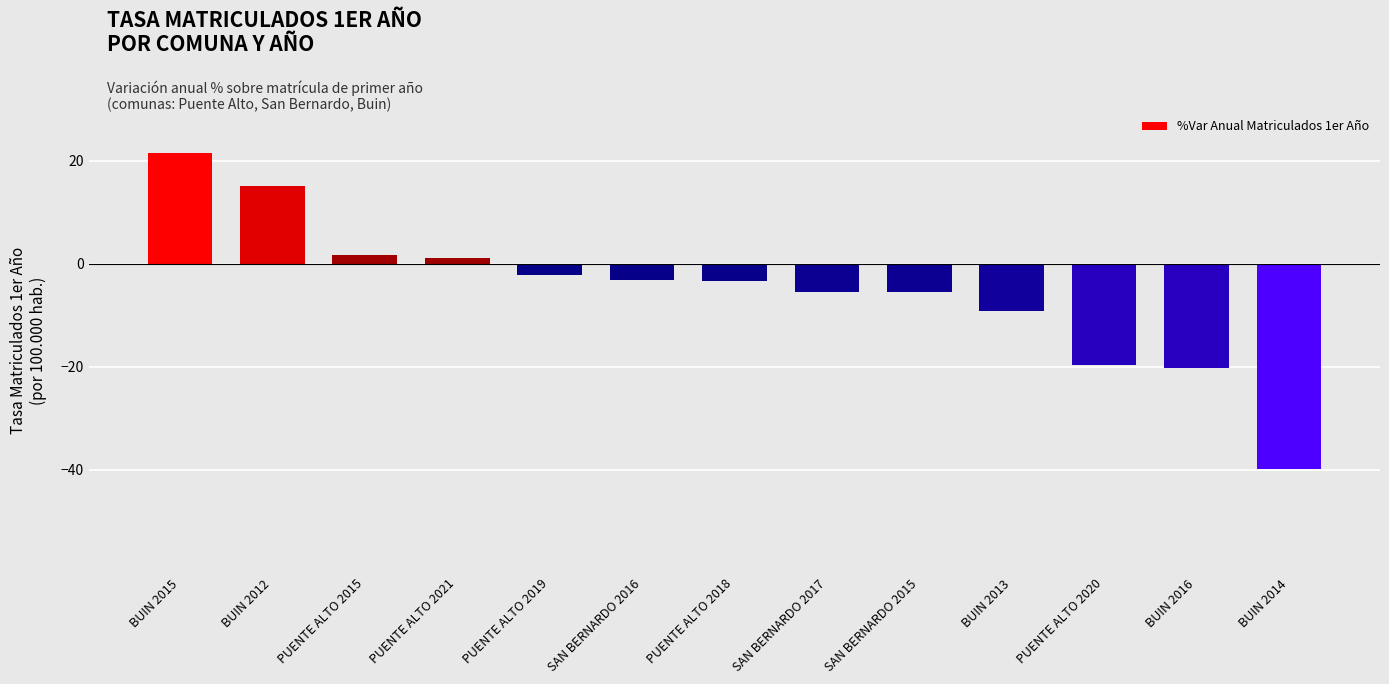

What position from the right is PUENTE ALTO 2018?

7